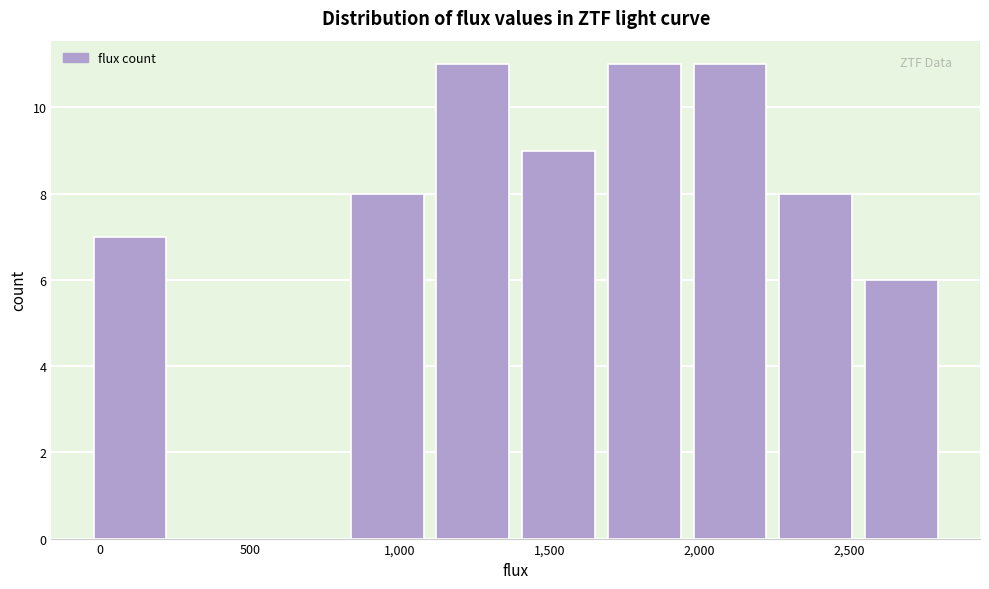

Reading left to right, transcribe this chart: for each bar, give the range it covers on the x-axis and its height. Neither the bar edges nor the heights are printed on the chart, so give them approximately, as read against the axes.

-50 to 250: 7
250 to 550: 0
550 to 800: 0
800 to 1100: 8
1100 to 1400: 11
1400 to 1650: 9
1650 to 1950: 11
1950 to 2250: 11
2250 to 2550: 8
2550 to 2800: 6